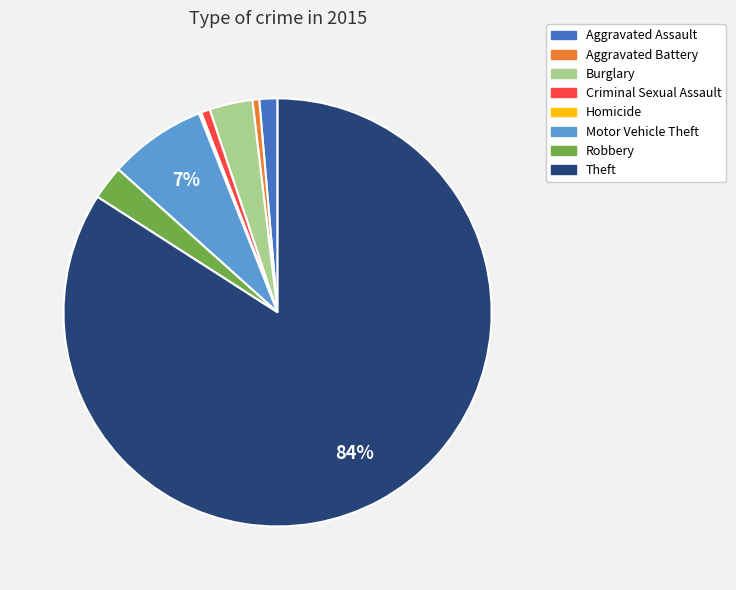

To the nearest percent, what percentage of the pie is Motor Vehicle Theft?

7%